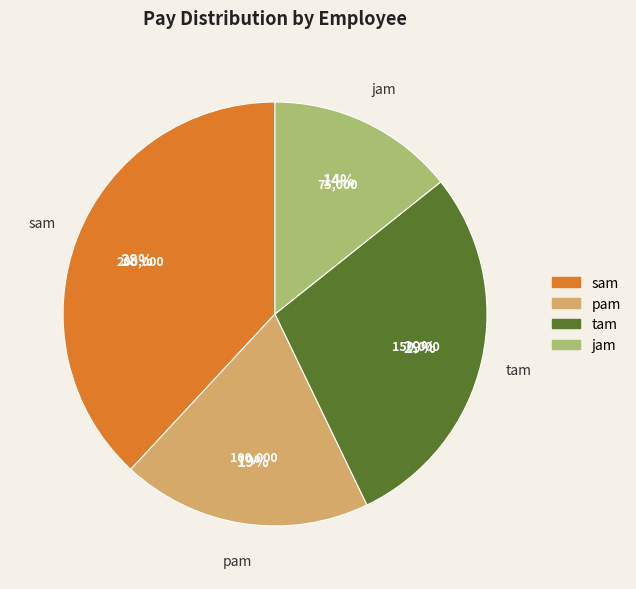

Which category has the biggest portion of the pie?

sam